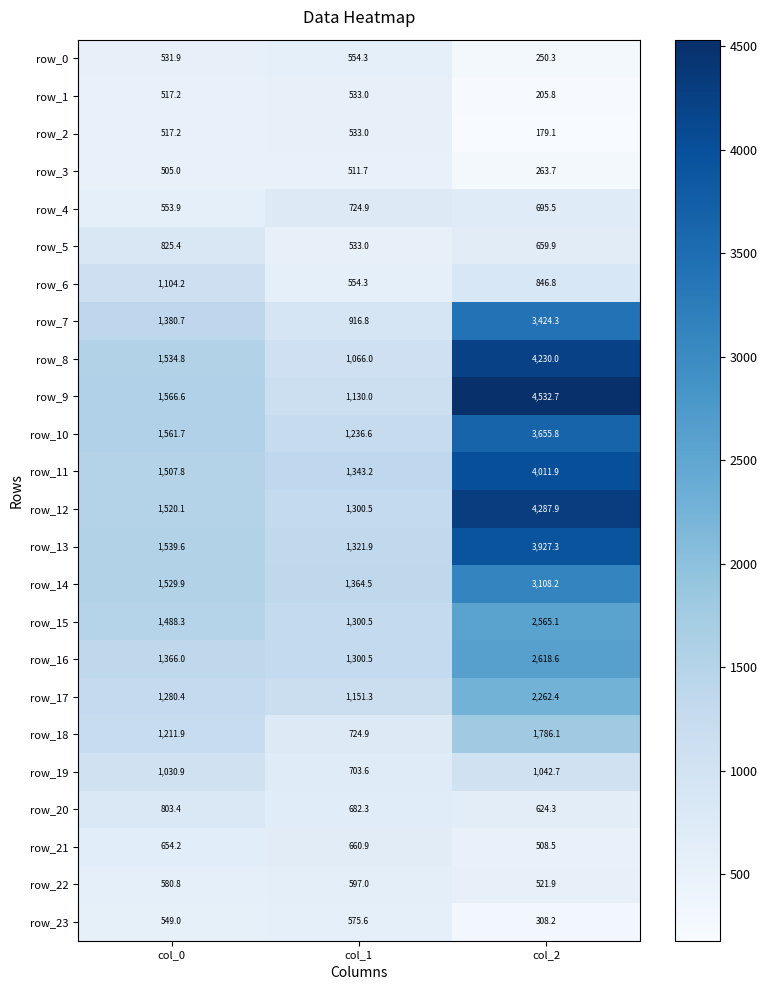

Is it true that row_9 equals 1130.0 at col_1?

True